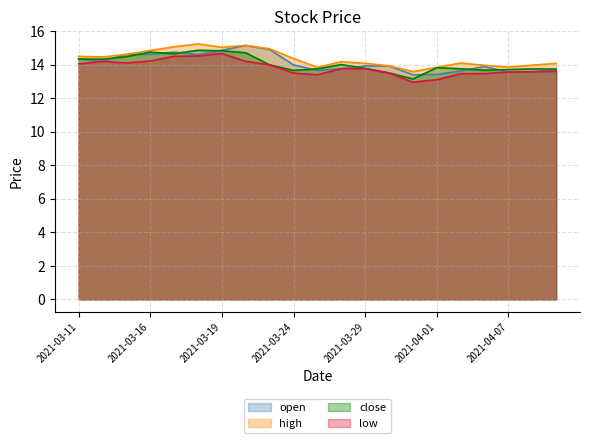

What is the greatest value displayed?

15.2